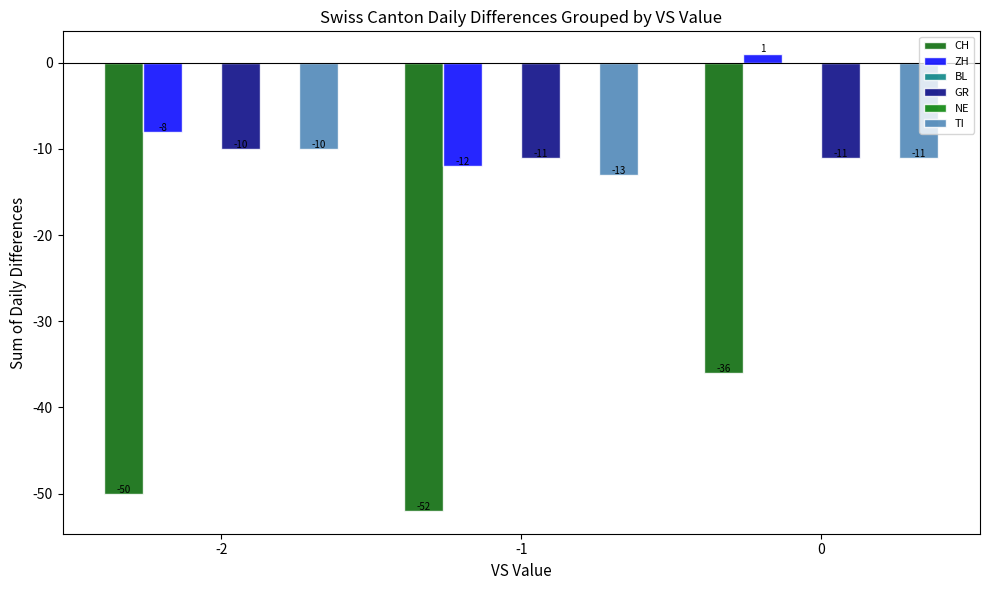

How many data points does each series have?

3